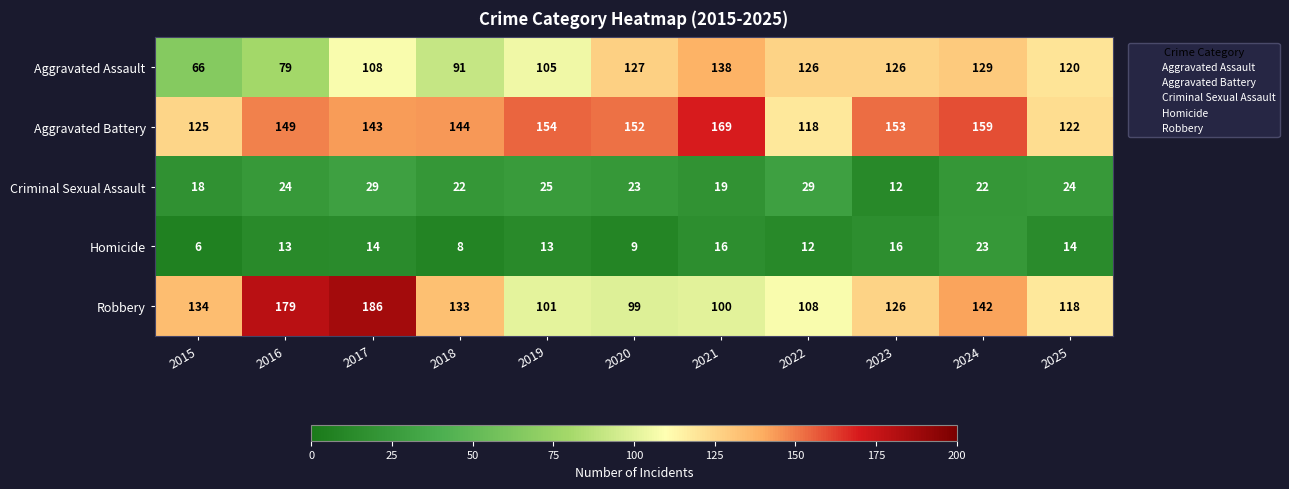

What is the difference between the Criminal Sexual Assault values at 2021 and 2020?

4